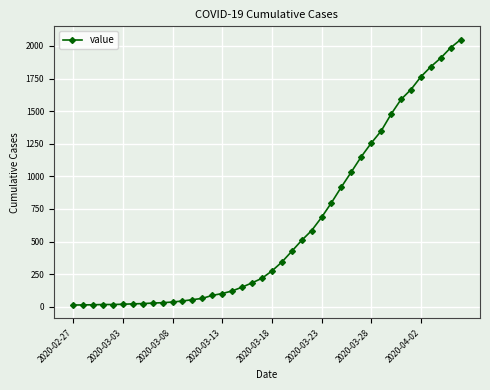

What is the greatest value displayed?

2049